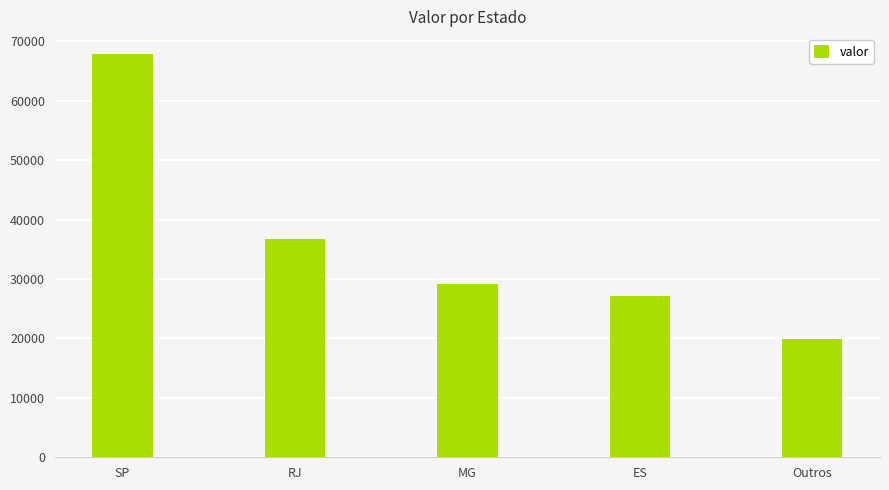

The value at ES is 48090.9. True or false?

False